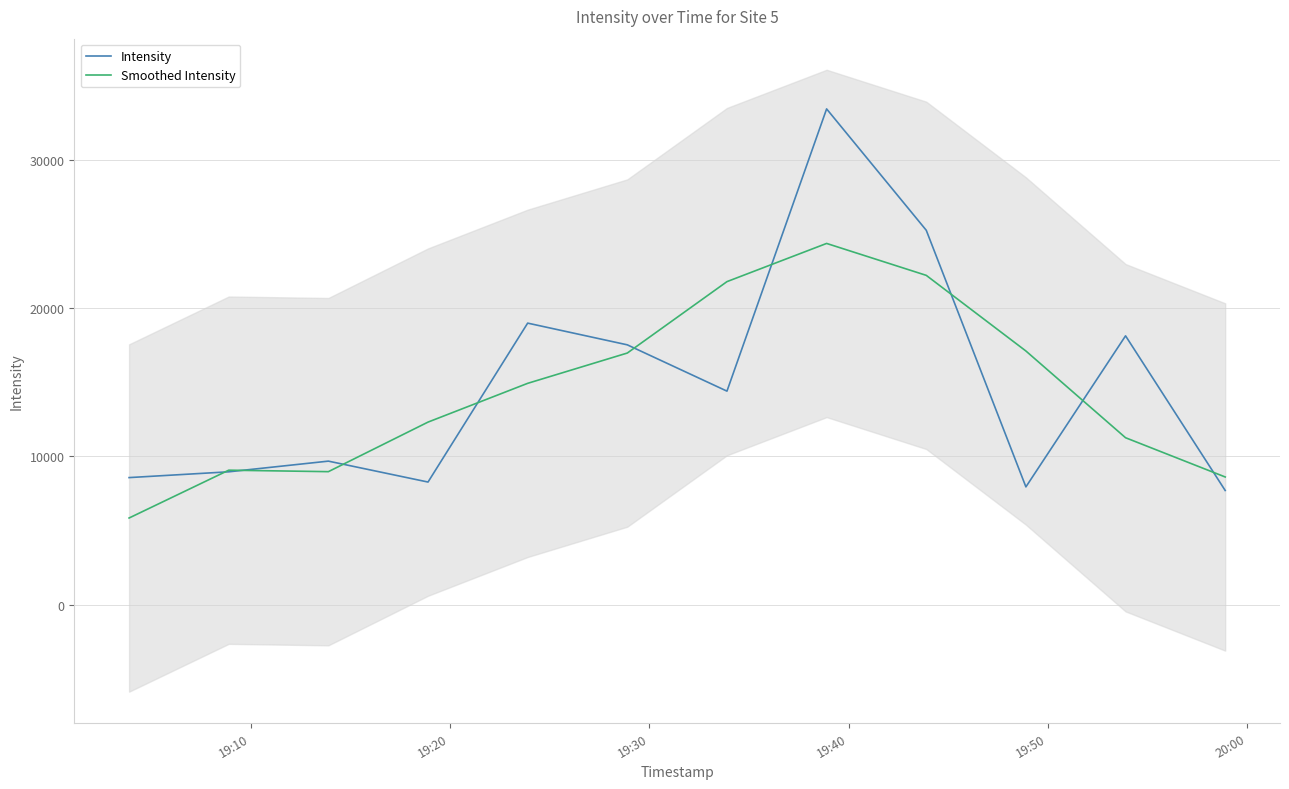

What is the value of the Intensity point at the 10th from the left?

7946.1